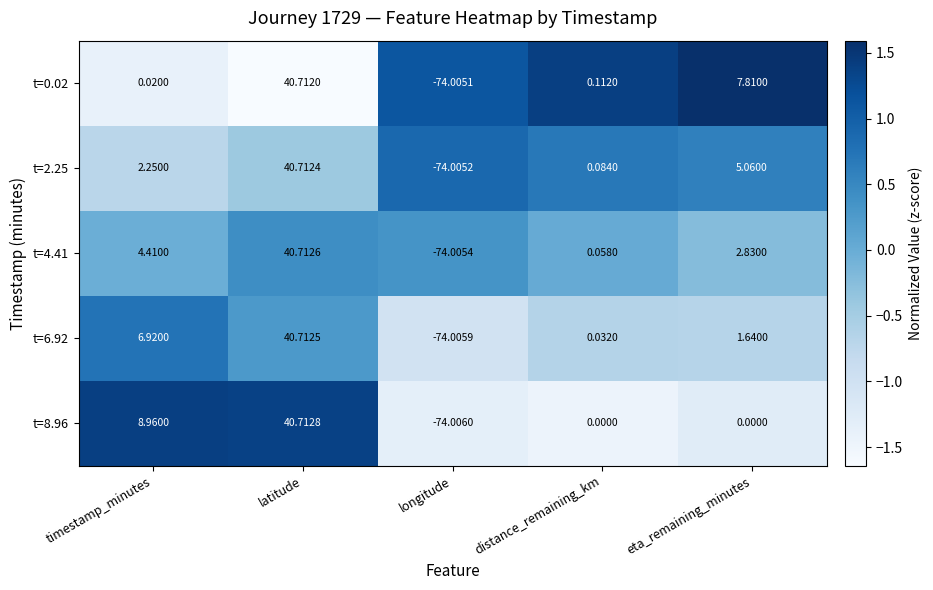

At which category does the chart reach its peak across all series?

eta_remaining_minutes